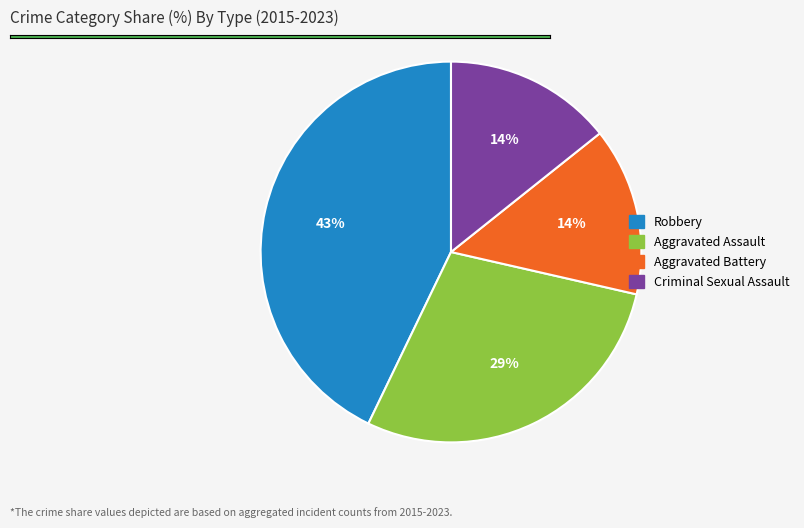

Combined, do Aggravated Assault and Criminal Sexual Assault account for over 50%?

No